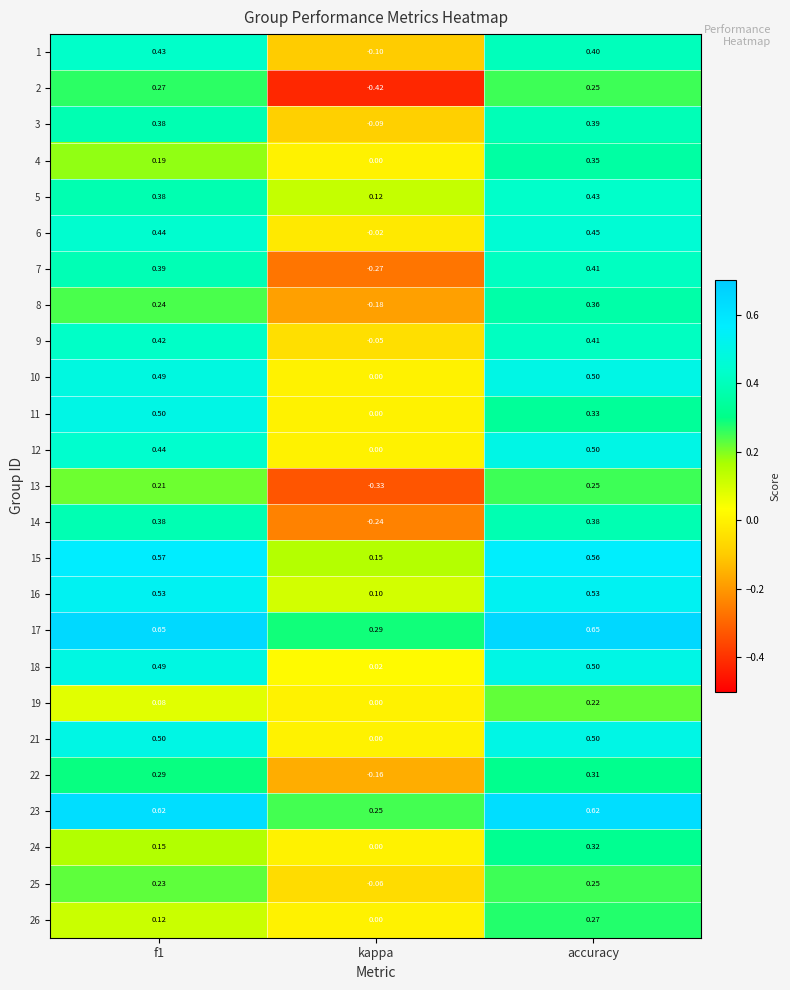

At which category is the sum across all series the highest?

accuracy